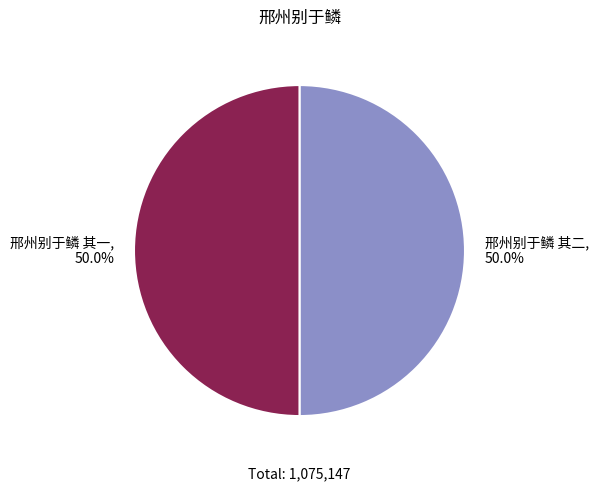

What percentage is NOT represented by 邢州别于鳞 其一?

50.0%